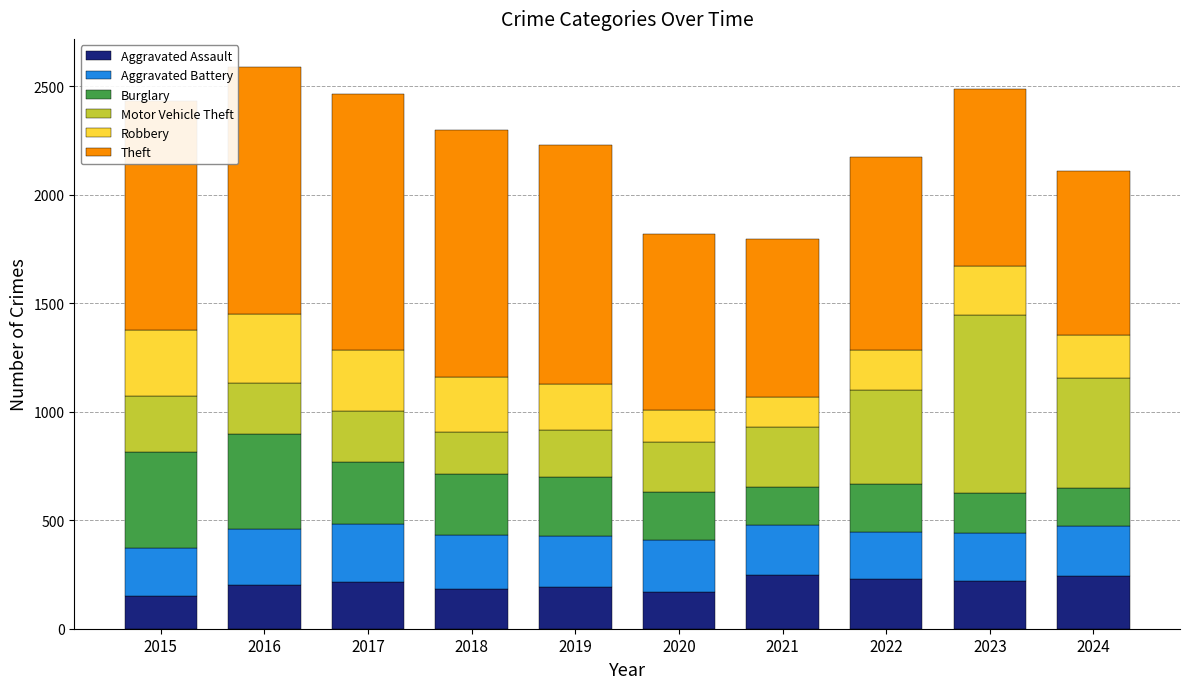

What is the highest value of the Aggravated Assault series?

247